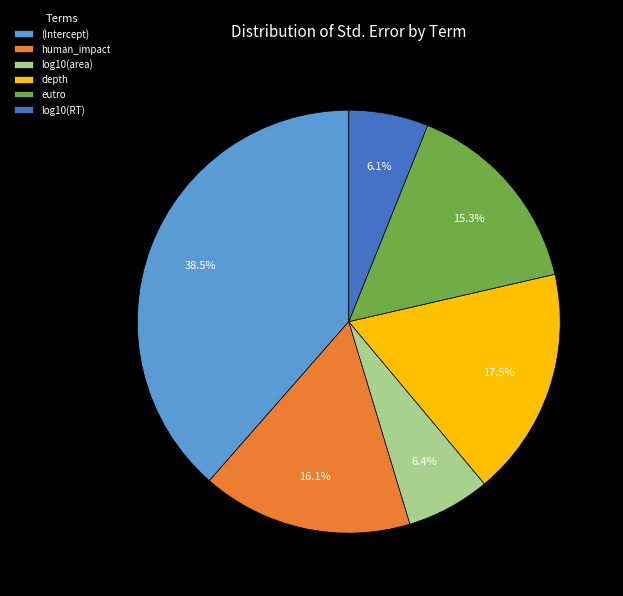

The log10(area) slice represents 6% of the pie. True or false?

True